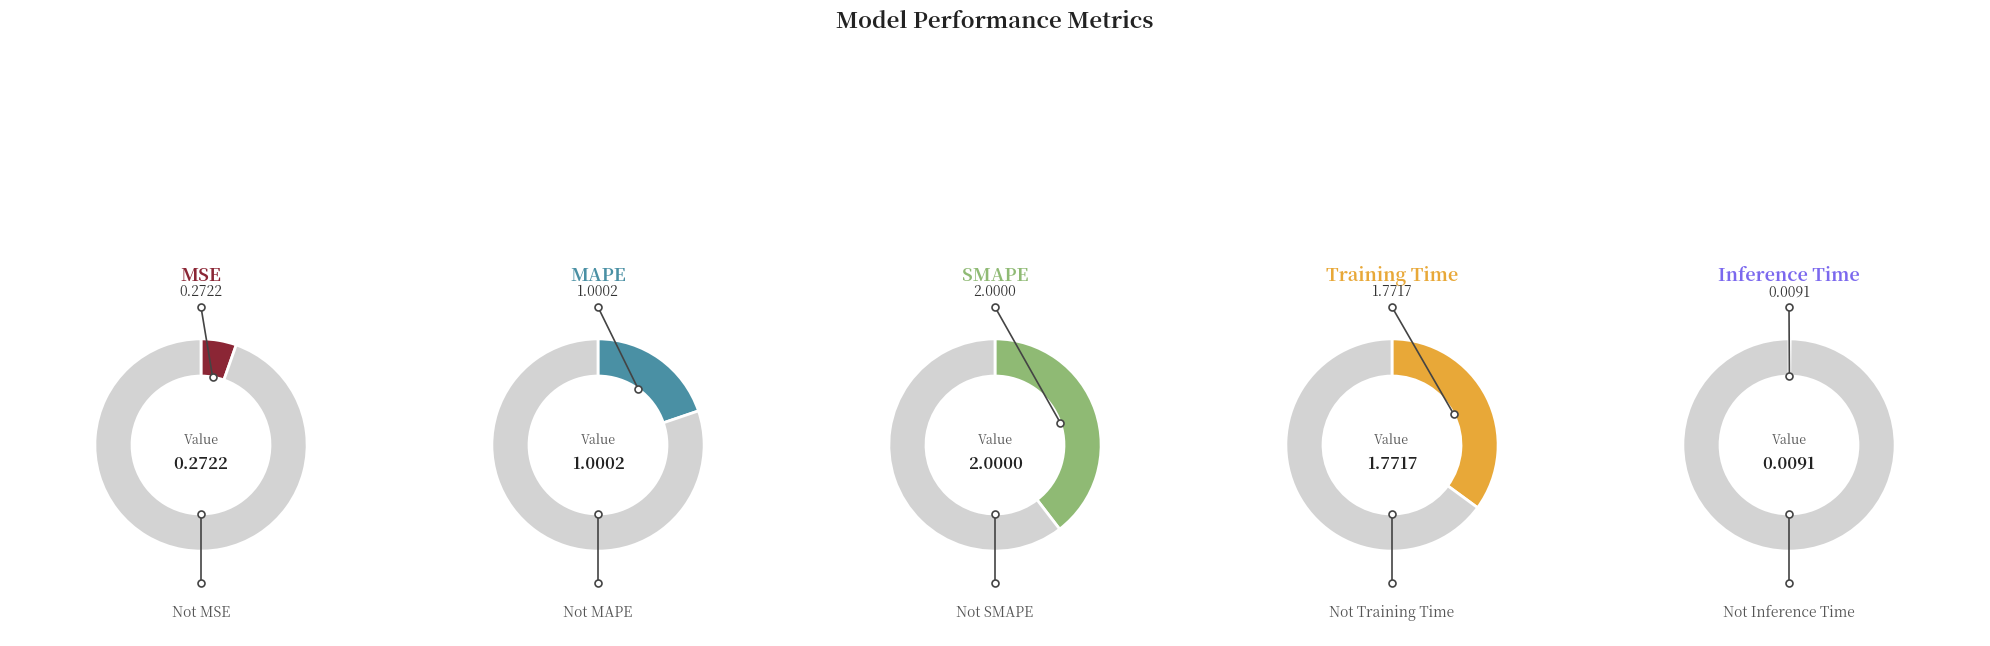

To the nearest percent, what percentage of the pie is MSE?

5%